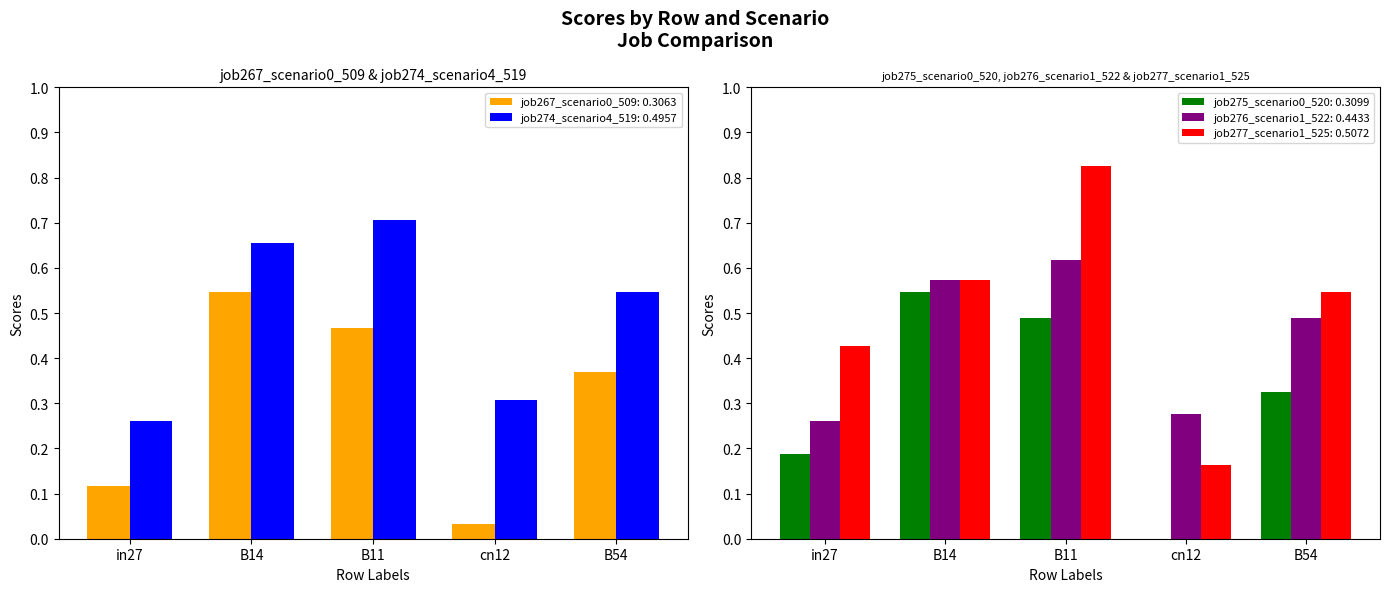

Does the chart contain any negative values?

No